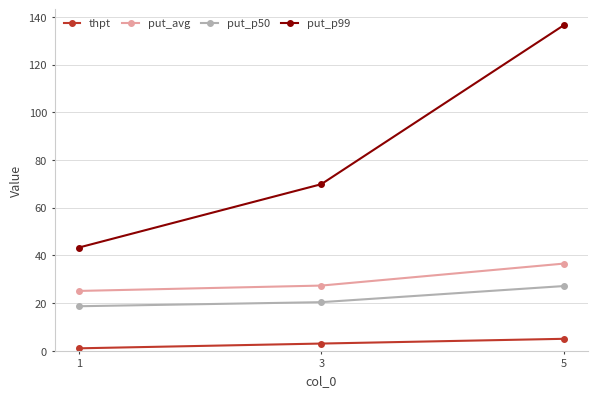

Which series has the largest total across all categories?

put_p99